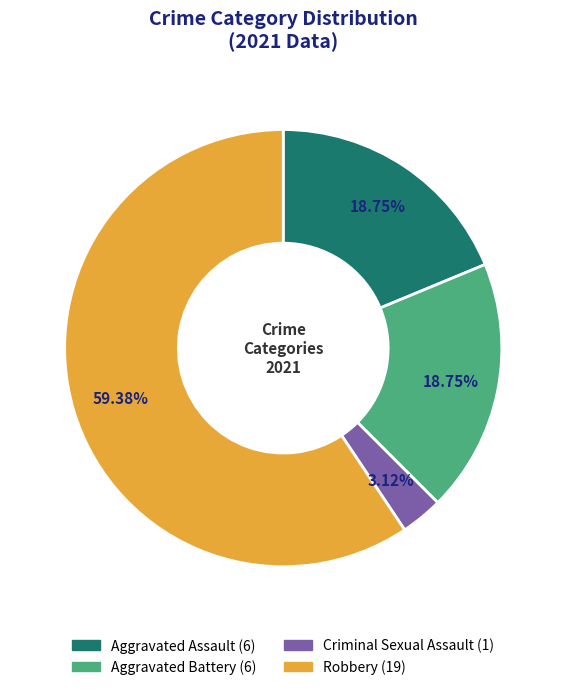

To the nearest percent, what is the average slice percentage?

25%